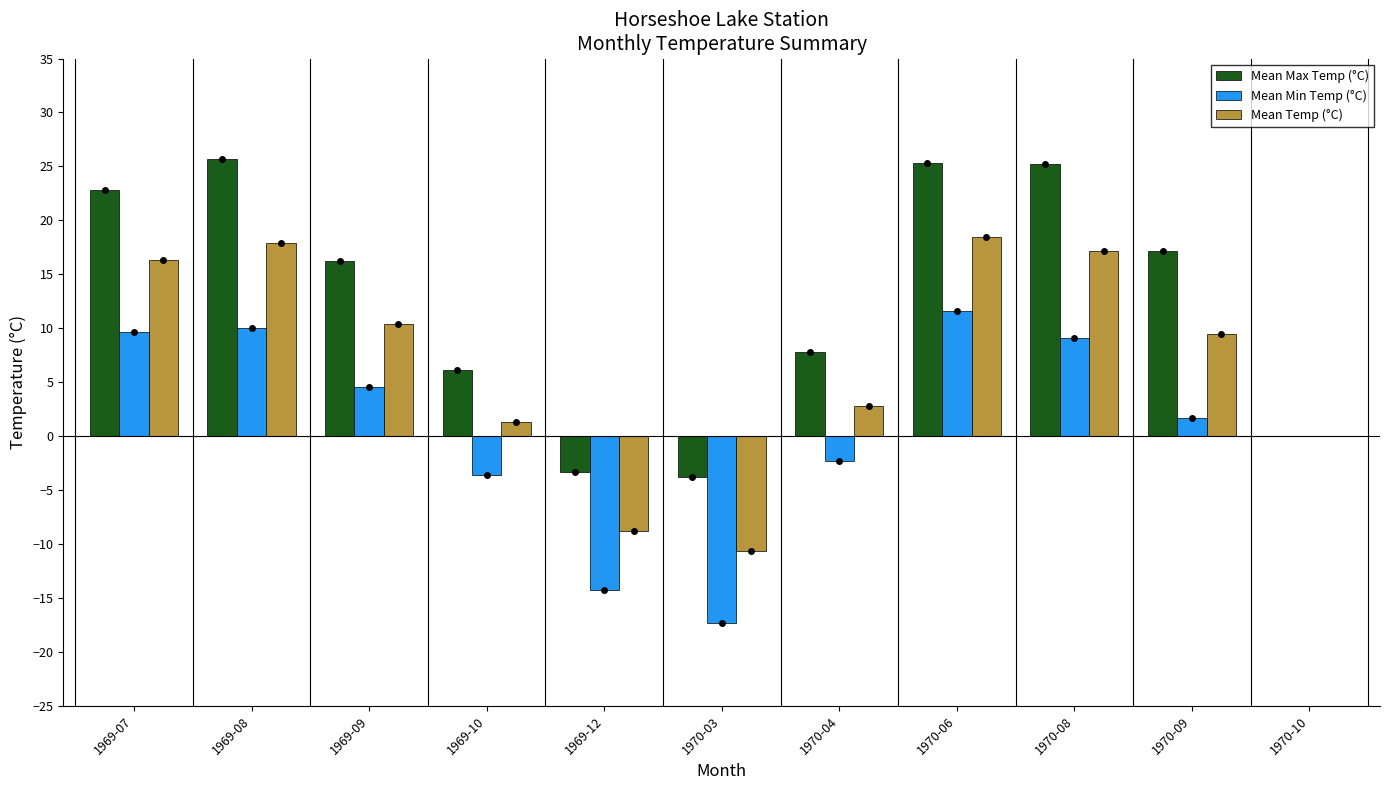

Which series changed the most between 1969-08 and 1970-10?

Mean Max Temp (°C)